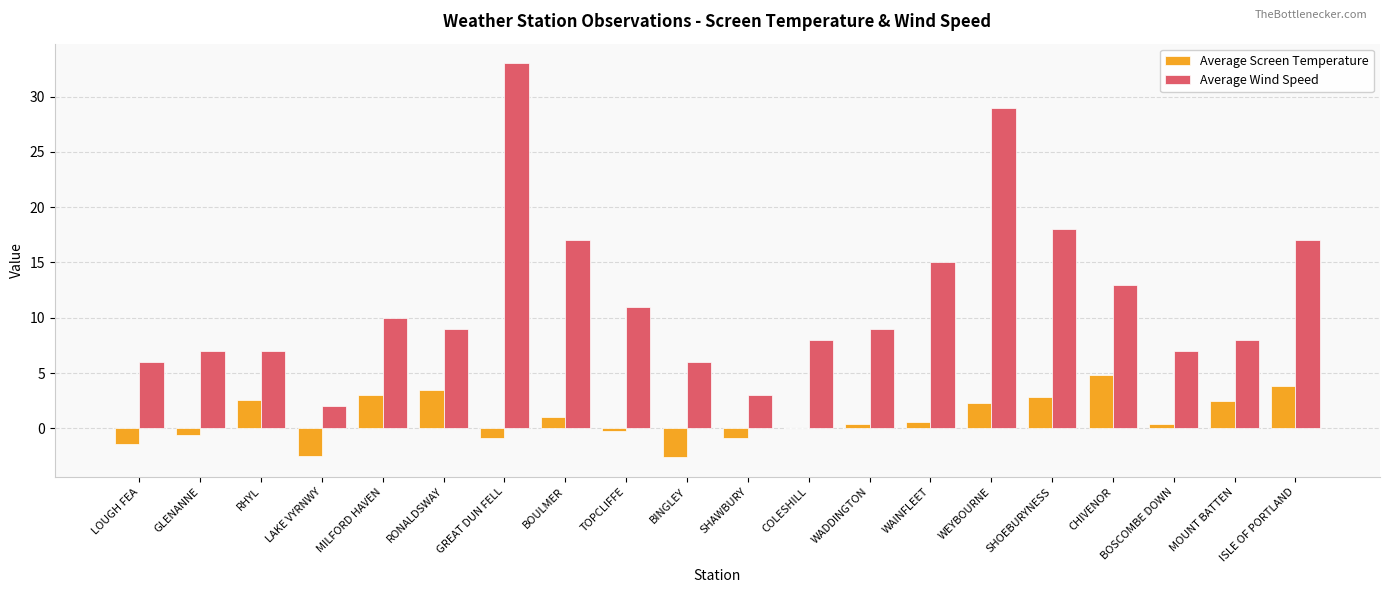

Which label corresponds to the largest value in the chart?

GREAT DUN FELL